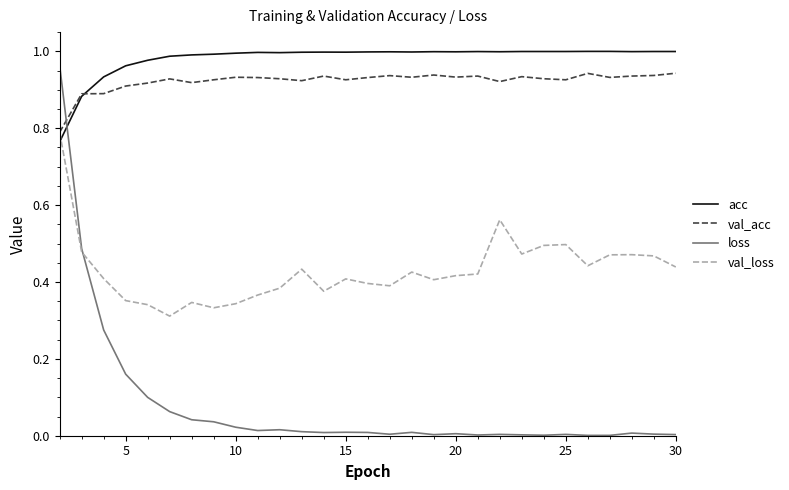

Which series has the largest total across all categories?

acc